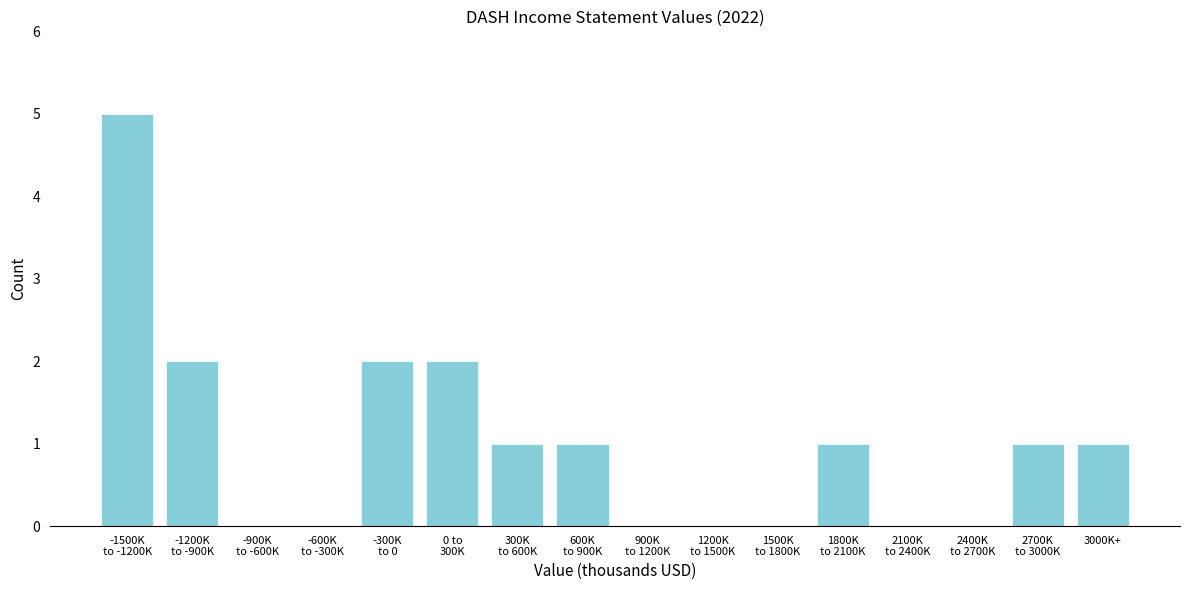

What is the greatest value displayed?

5